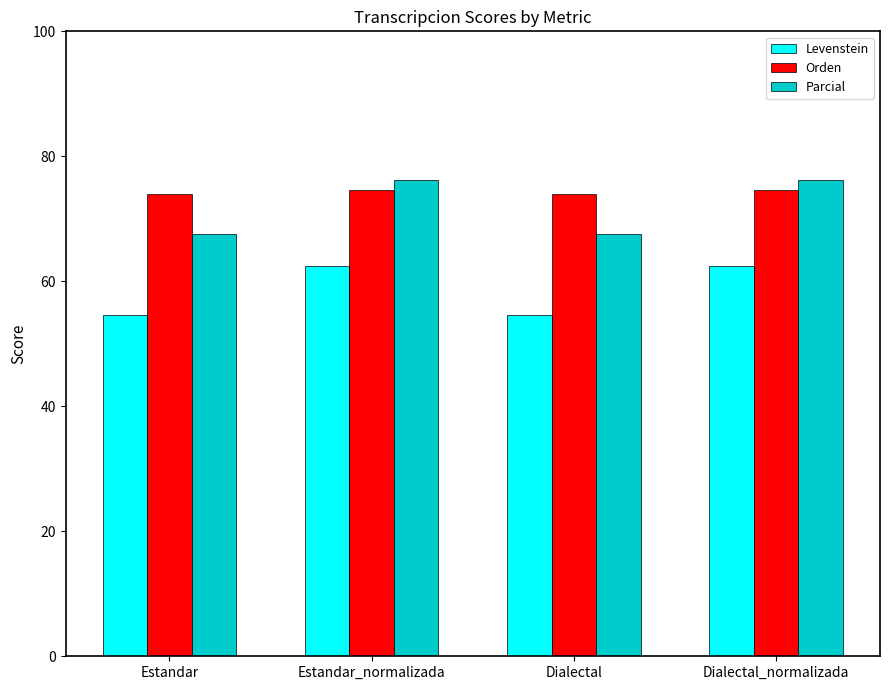

What is the total value across all series at Estandar_normalizada?

213.1